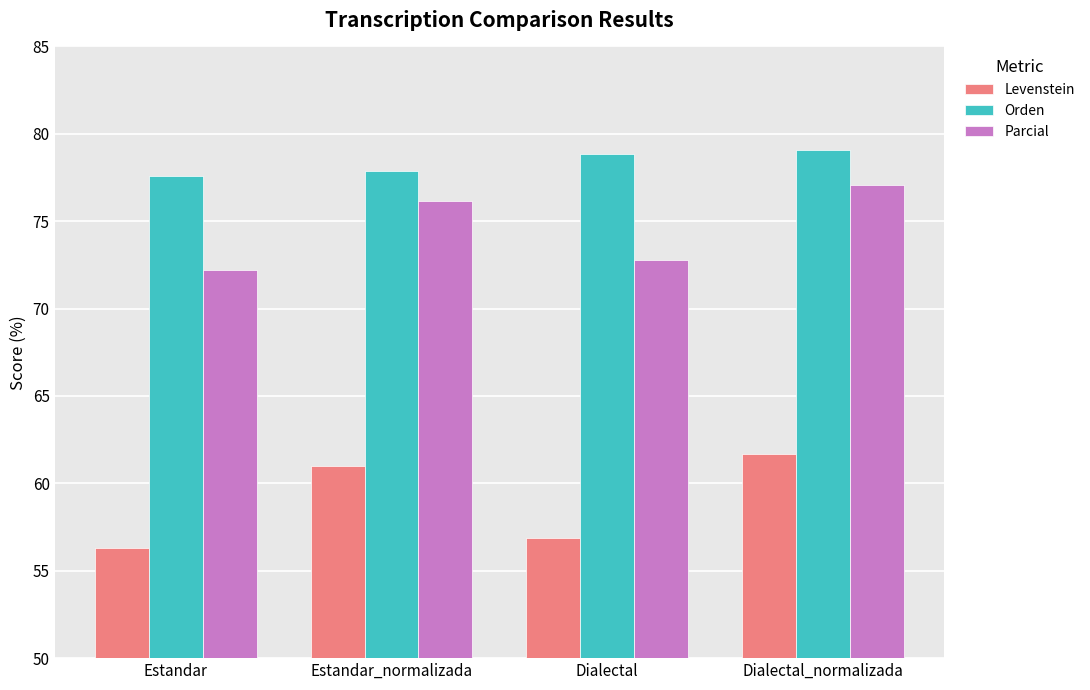

What is the difference between the maximum and minimum values in the Parcial series?

4.9